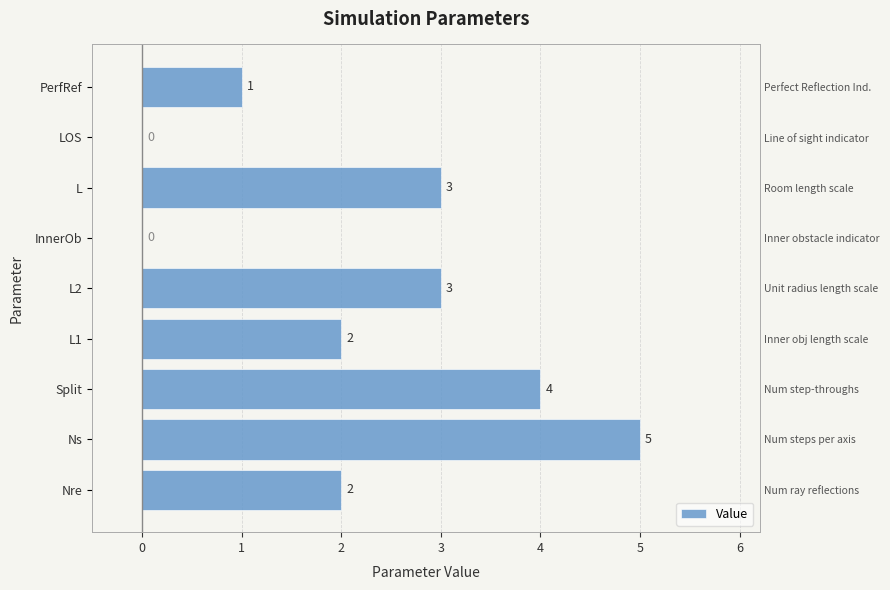

What is the change in value from L2 to InnerOb?

-3